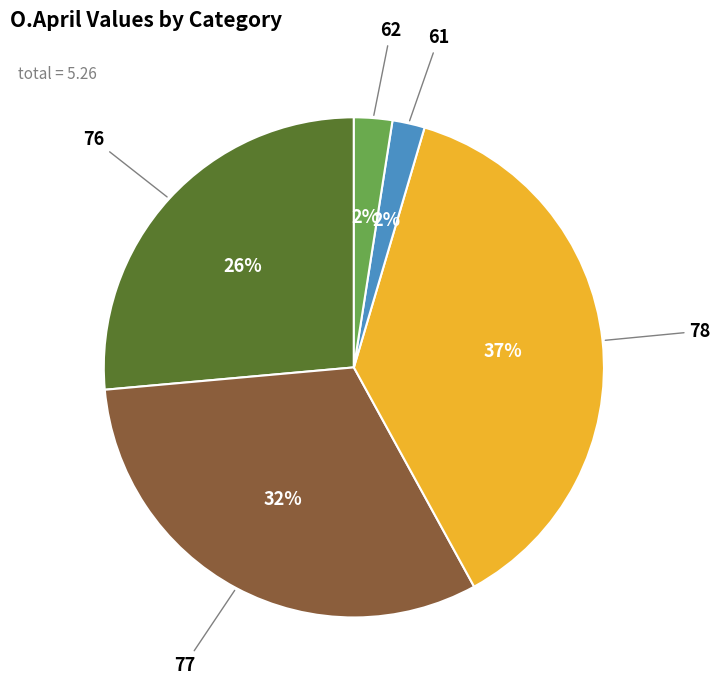

To the nearest percent, what is the difference between the largest and smallest slice percentages?

35%